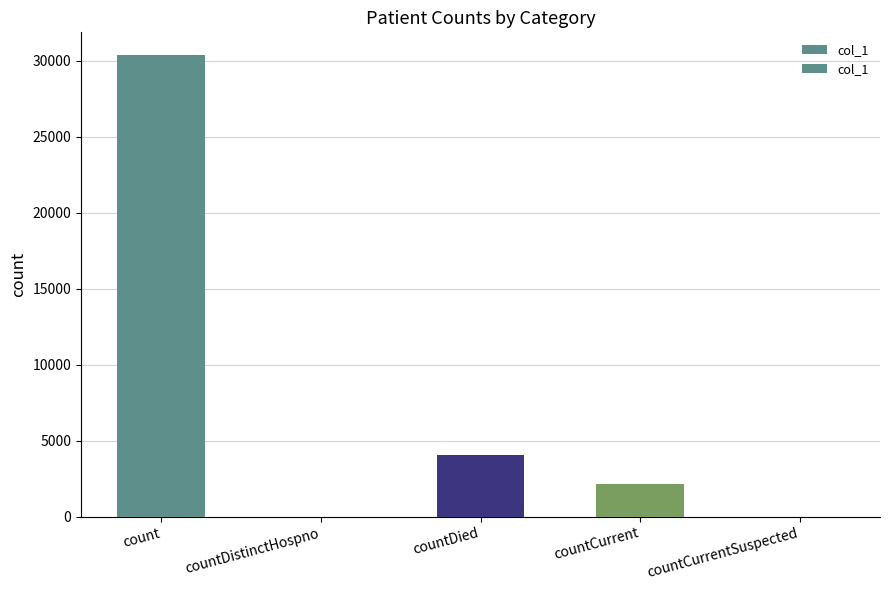

Which label corresponds to the smallest value in the chart?

countDistinctHospno